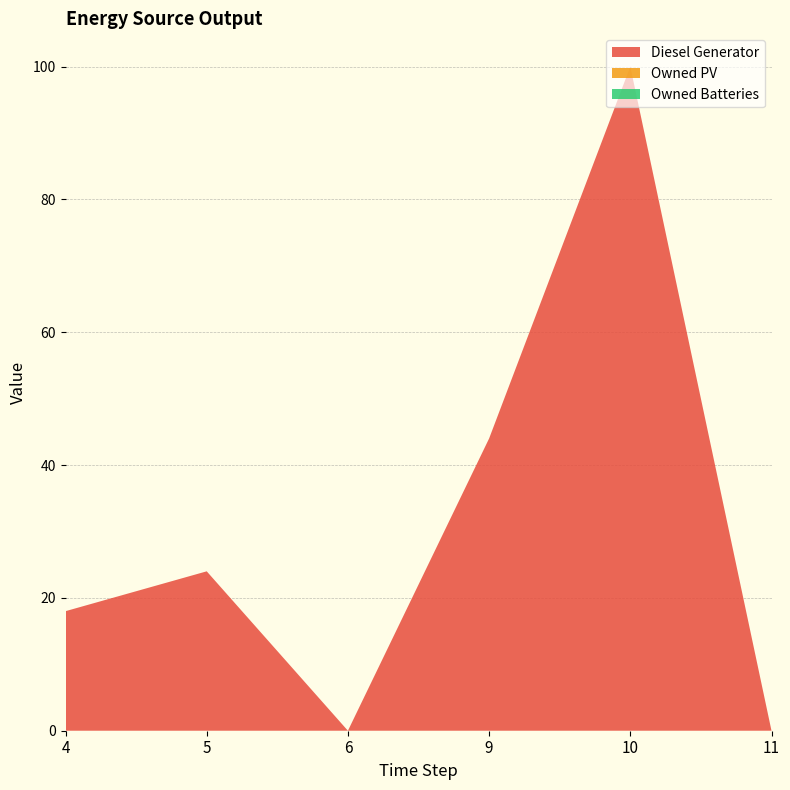

Reading right to left, transcribe all the data shown in this chart.

Diesel Generator: 0	100	44	0	24	18
Owned PV: 0	0	0	0	0	0
Owned Batteries: 0	0	0	0	0	0